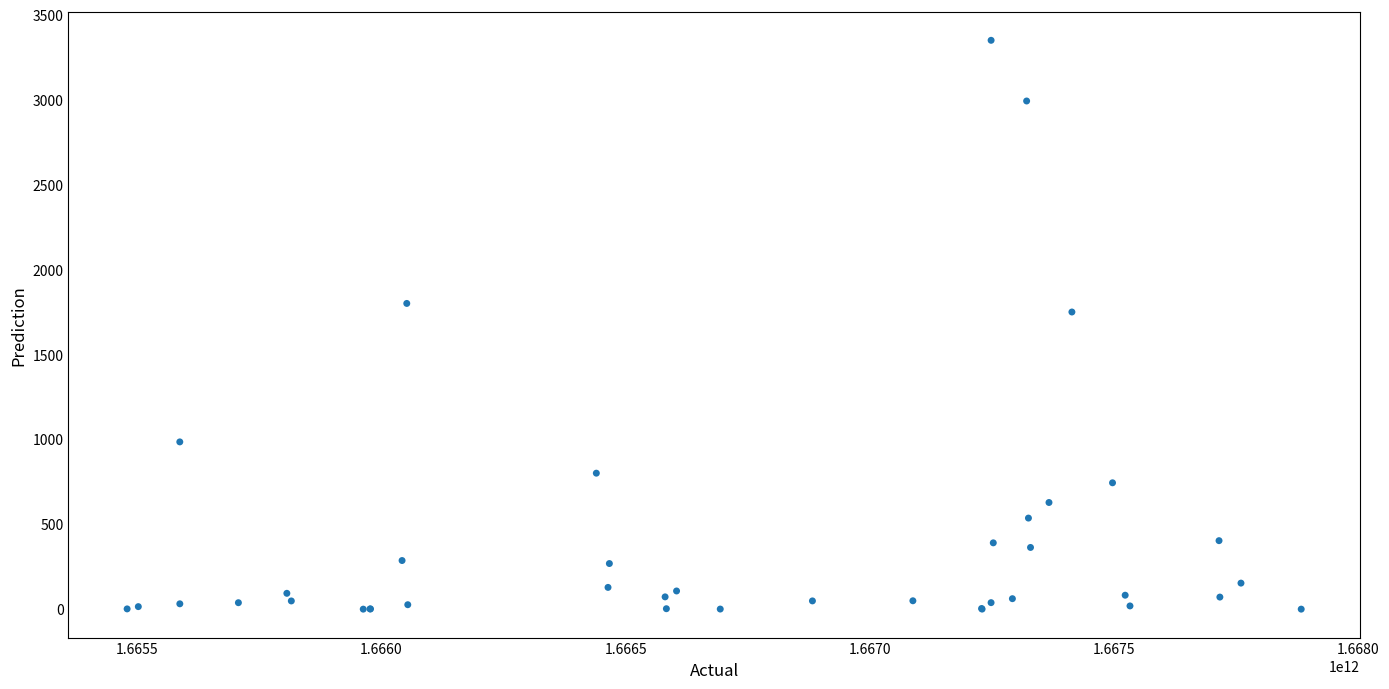

What Y value in the scatter plot is closest to 1675?

1750.2